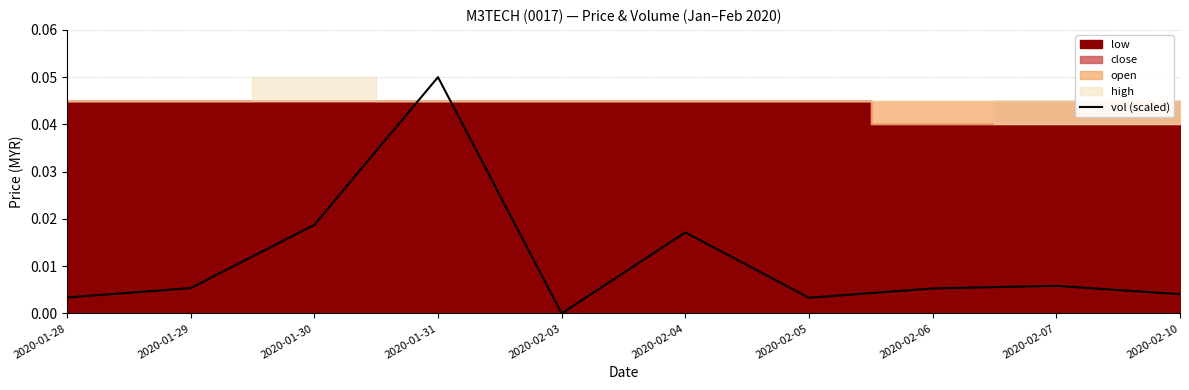

Rank the categories by value from lowest to highest.

2020-02-03, 2020-02-05, 2020-01-28, 2020-02-10, 2020-02-06, 2020-01-29, 2020-02-07, 2020-02-04, 2020-01-30, 2020-01-31